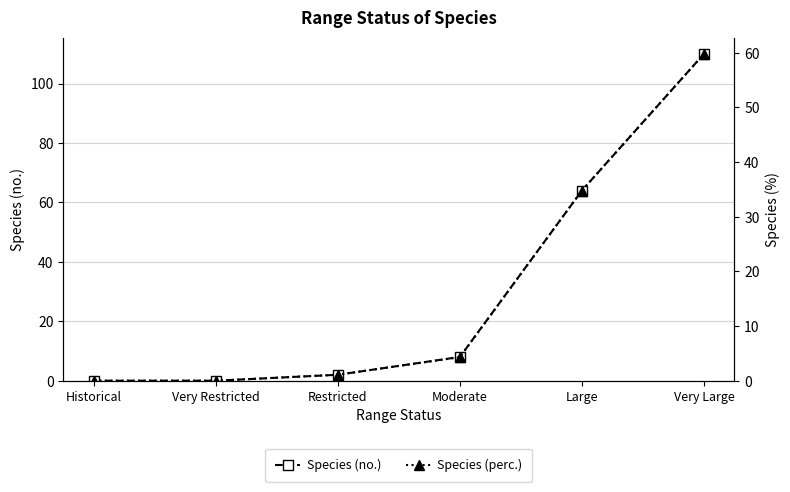

Does the chart display data point markers on the line(s)?

Yes